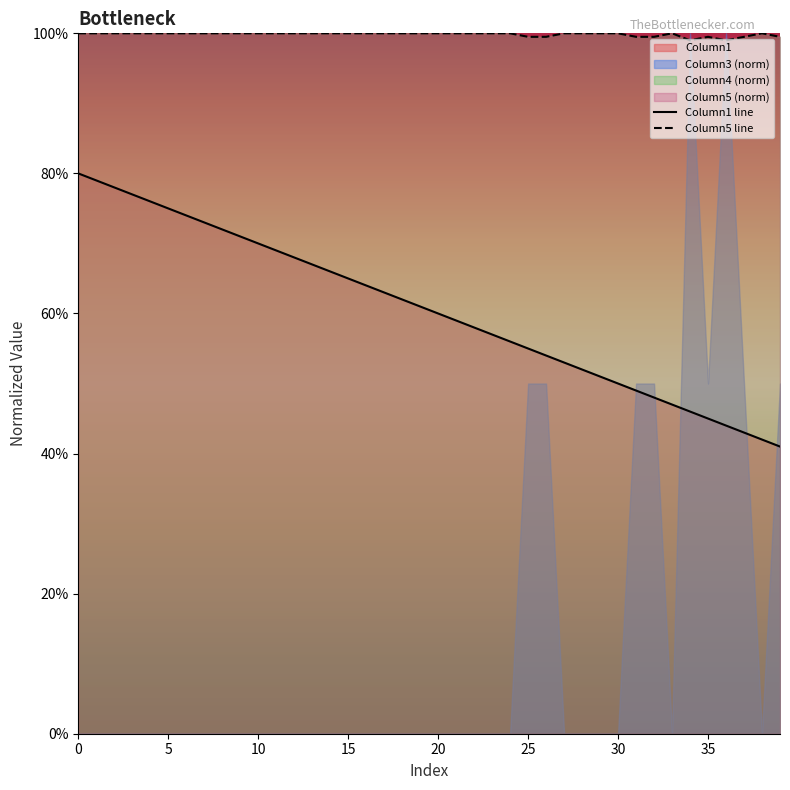

Between 38 and 21, which is larger?

21